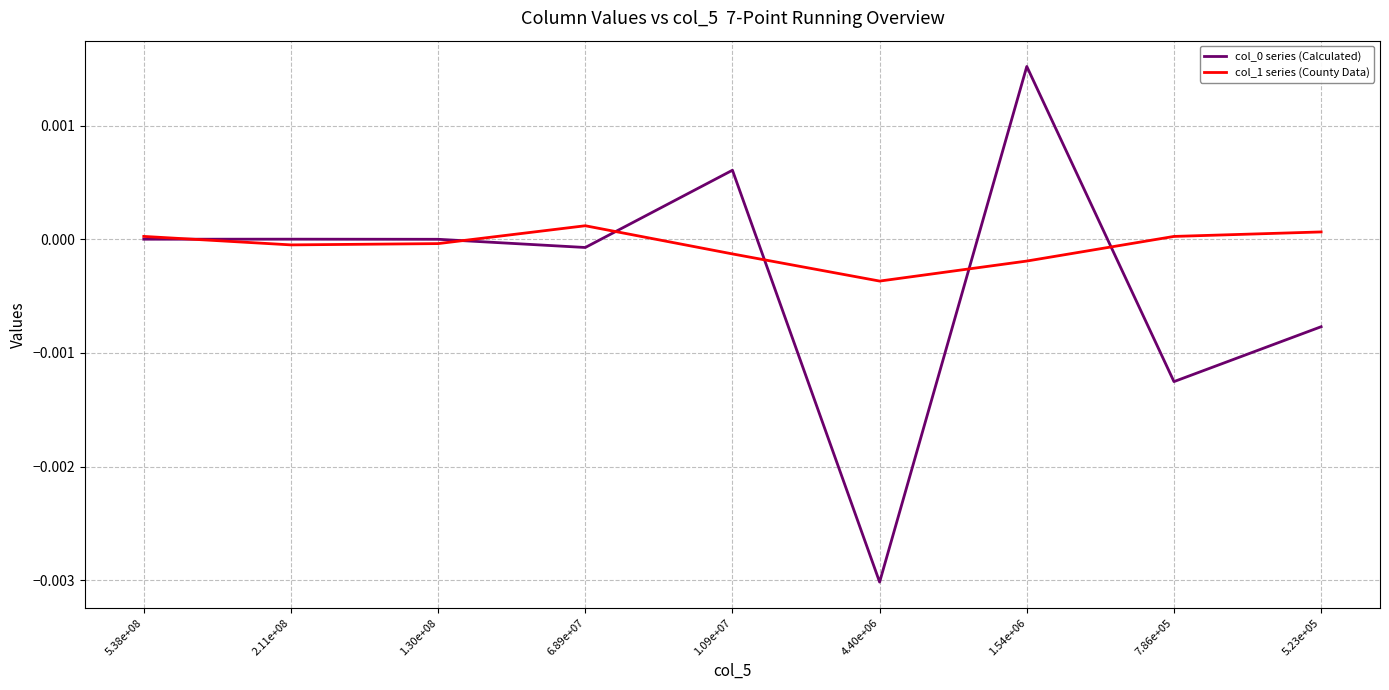

How many interior local valleys does the col_1 series (County Data) series have?

2